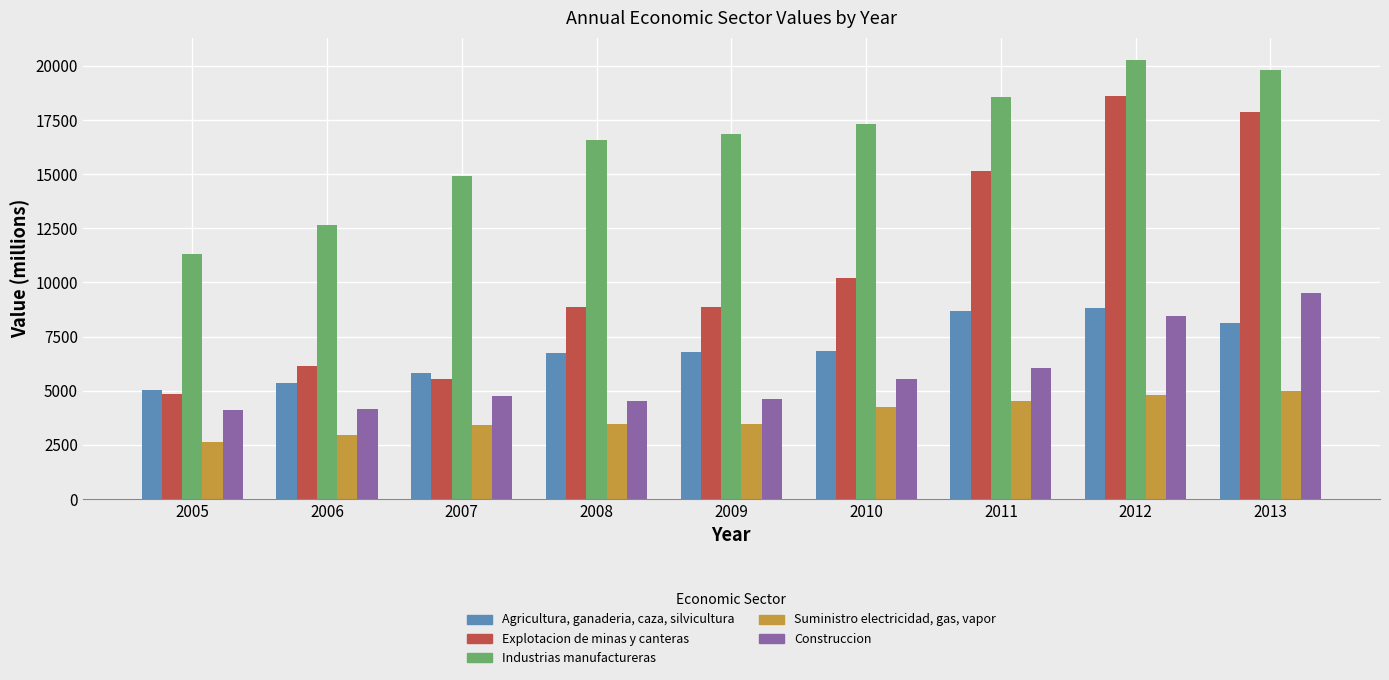

At which label does Industrias manufactureras reach its peak?

2012